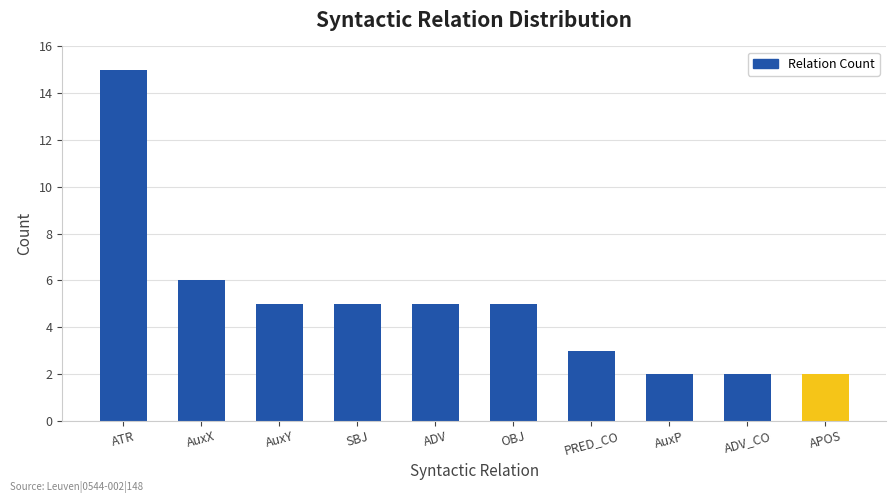

True or false: the data shows 2 at OBJ.

False